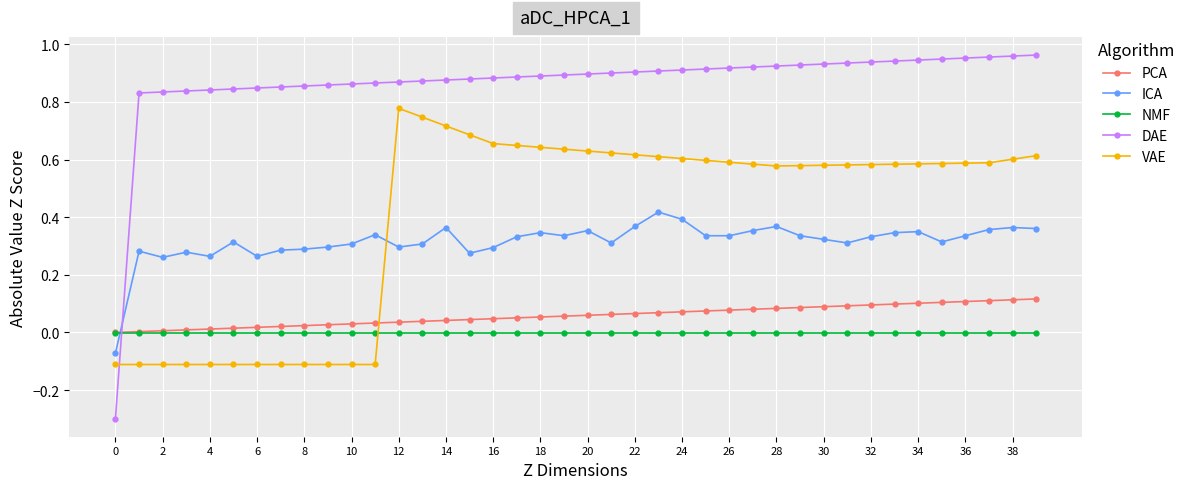

Which series has the largest total across all categories?

DAE